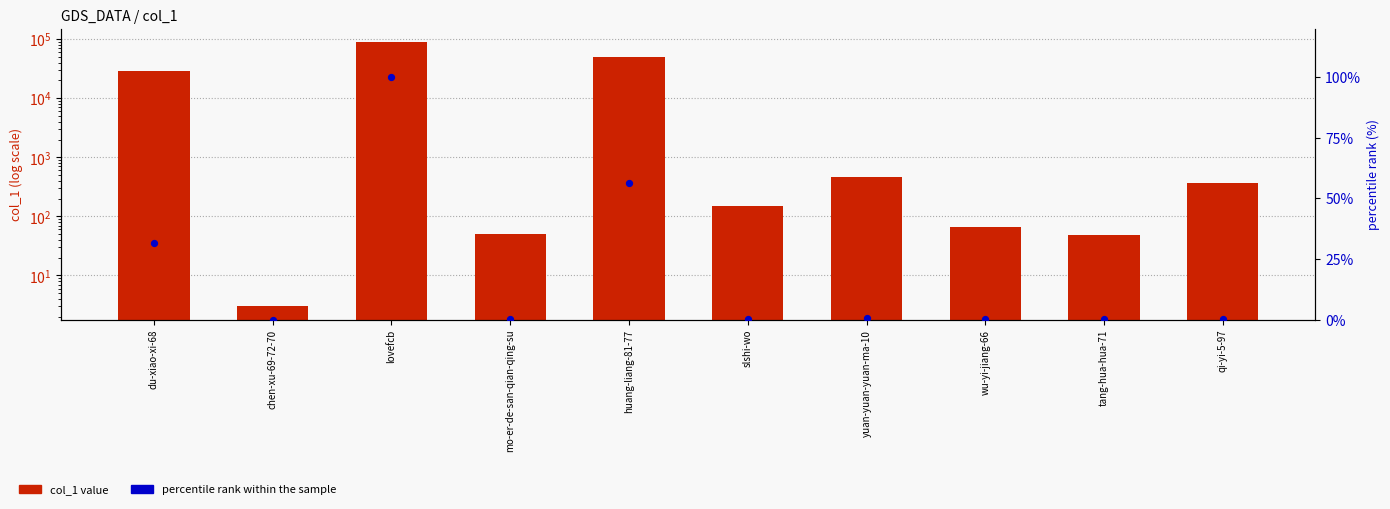

What are all the series names shown in the legend?

col_1, percentile rank within the sample